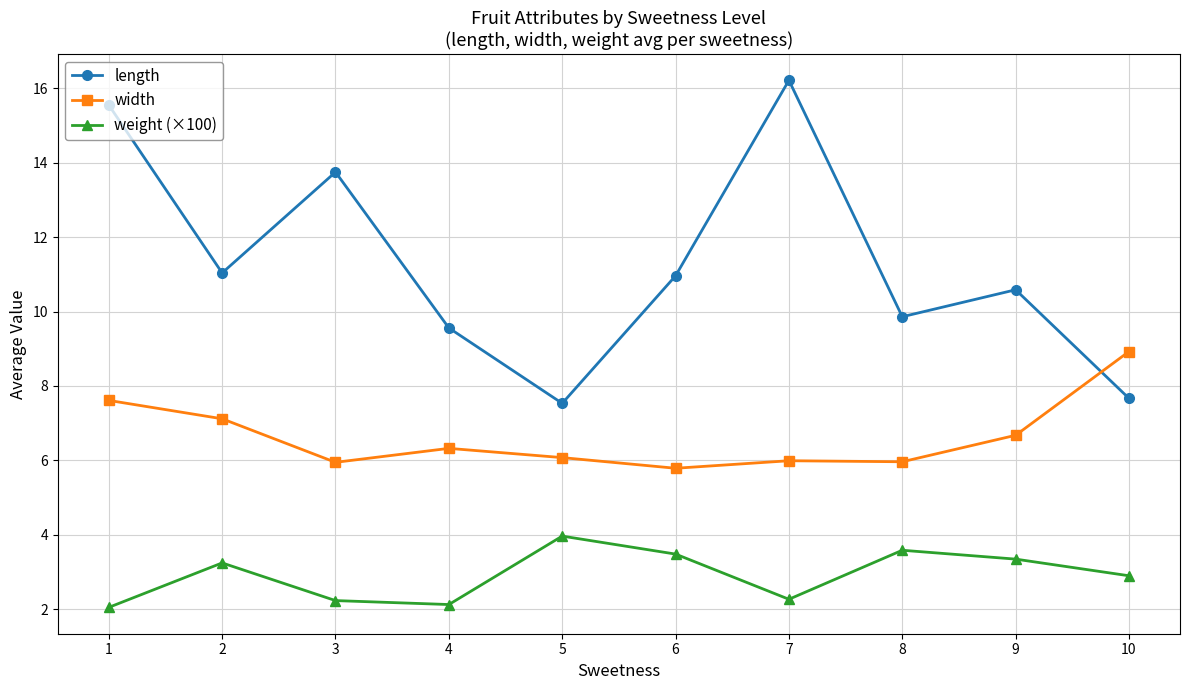

What is the total value across all series at 6?

20.2